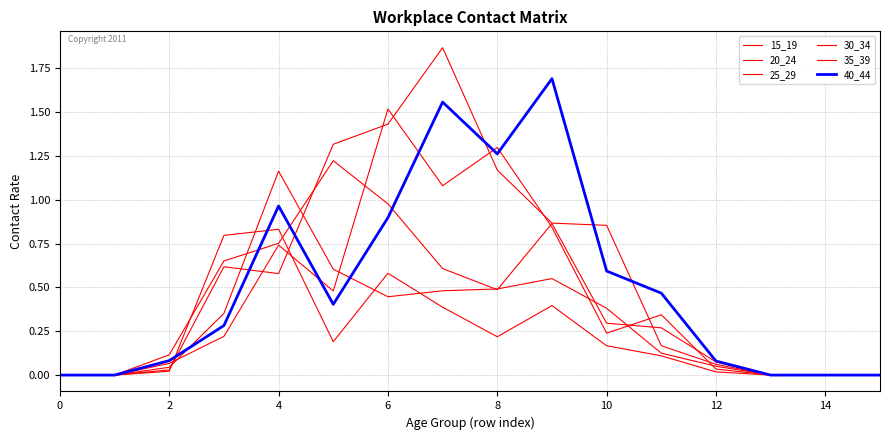

Does the chart display data point markers on the line(s)?

No